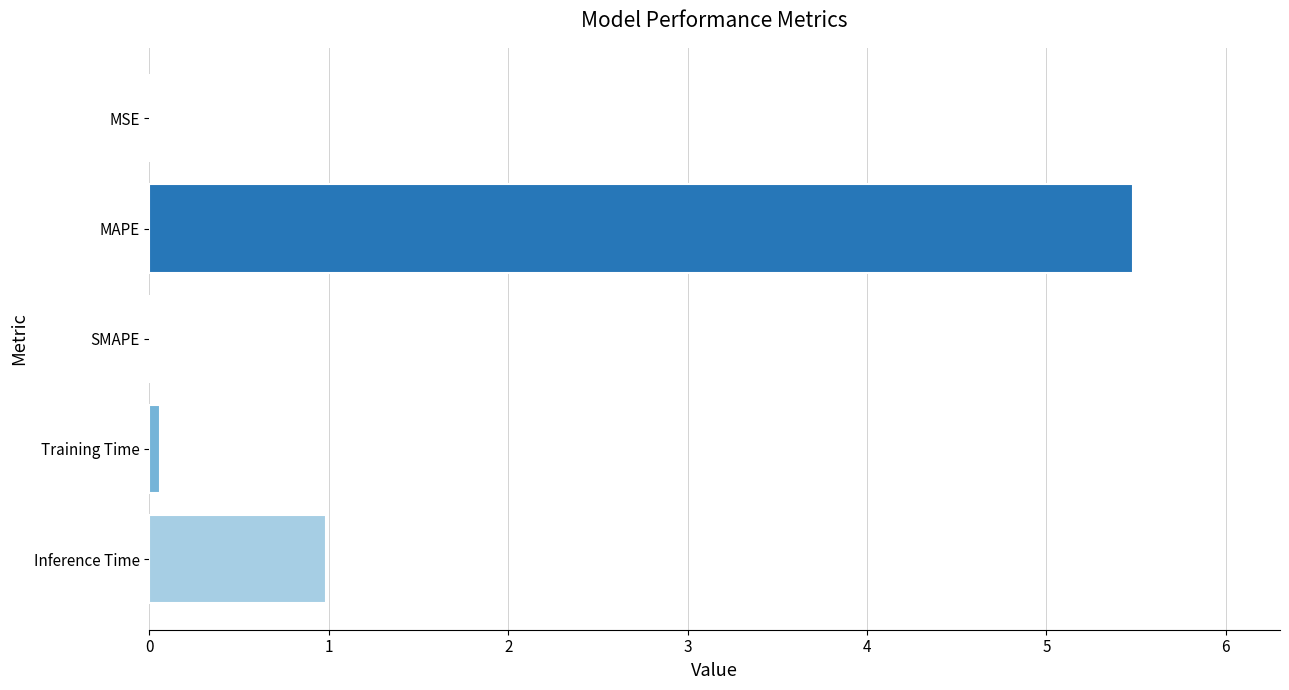

Are the bars horizontal?

Yes